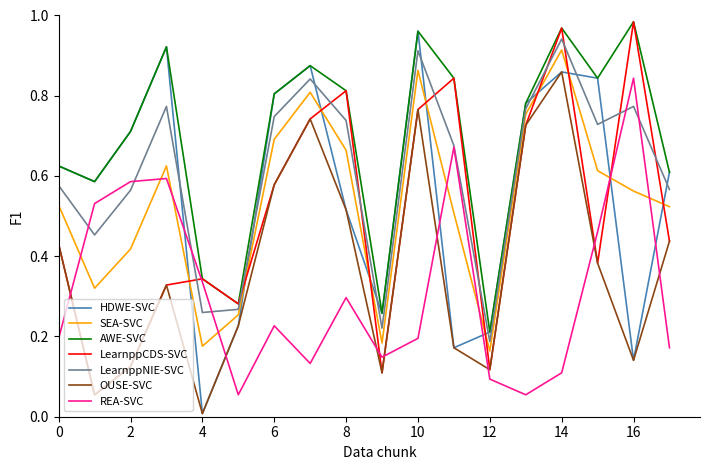

Which series has the largest range (max minus min)?

HDWE-SVC